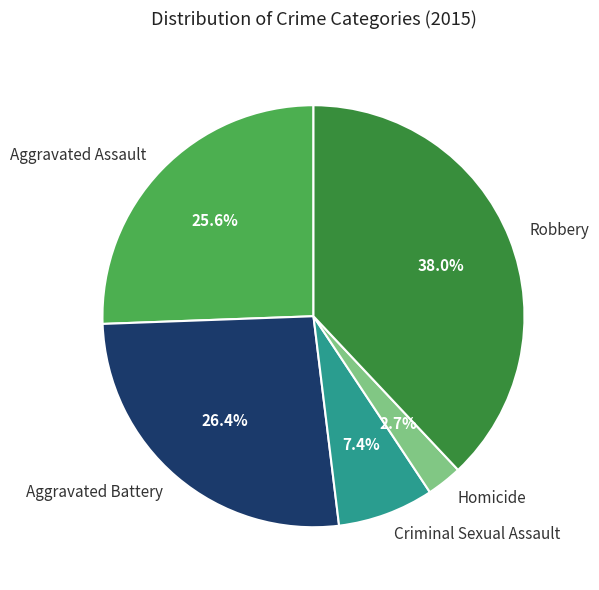

Is Aggravated Assault the majority of the pie?

No